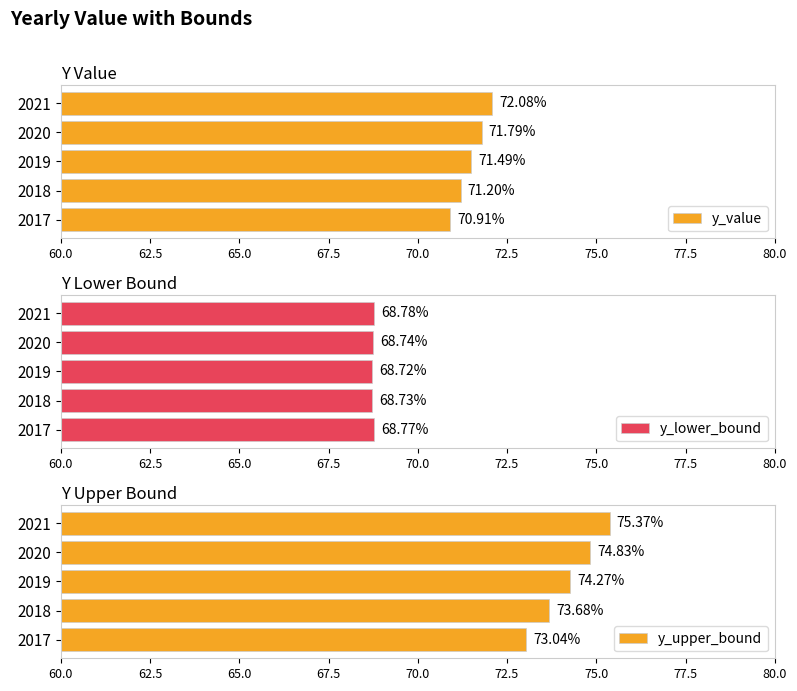

The y_value series shows 40.2 at 2019. True or false?

False